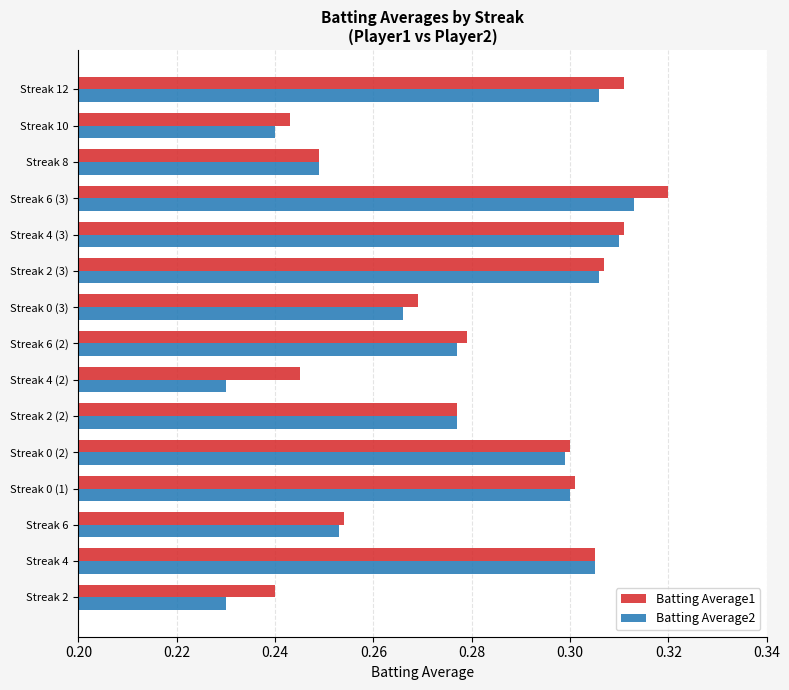

At which category is the sum across all series the highest?

Streak 6 (3)